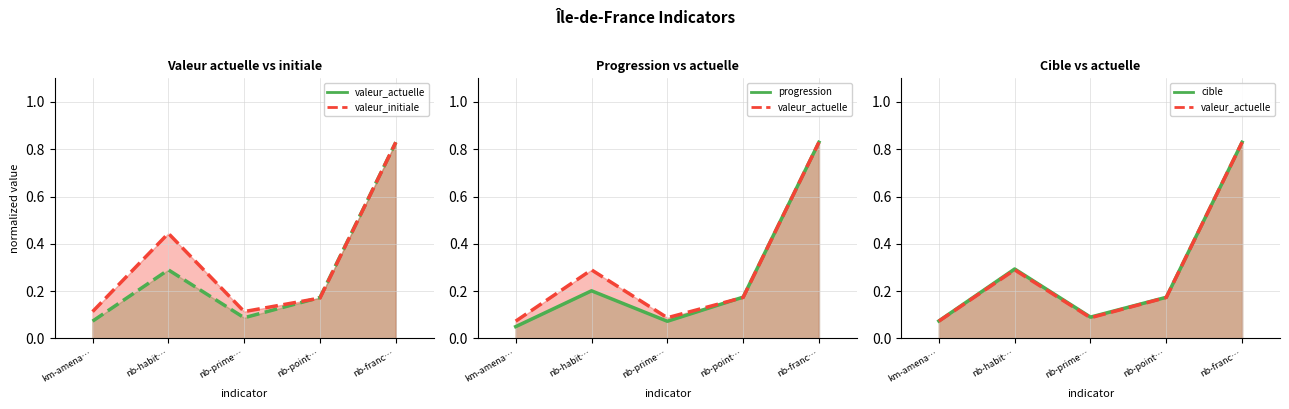

What is the difference between the second highest and second lowest values in the progression (line) series?

0.1